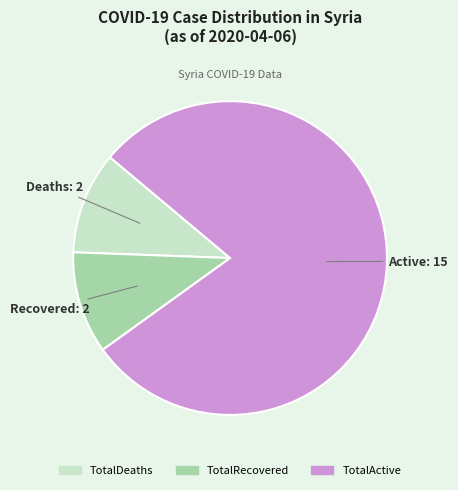

What is the largest slice in the pie chart?

TotalActive